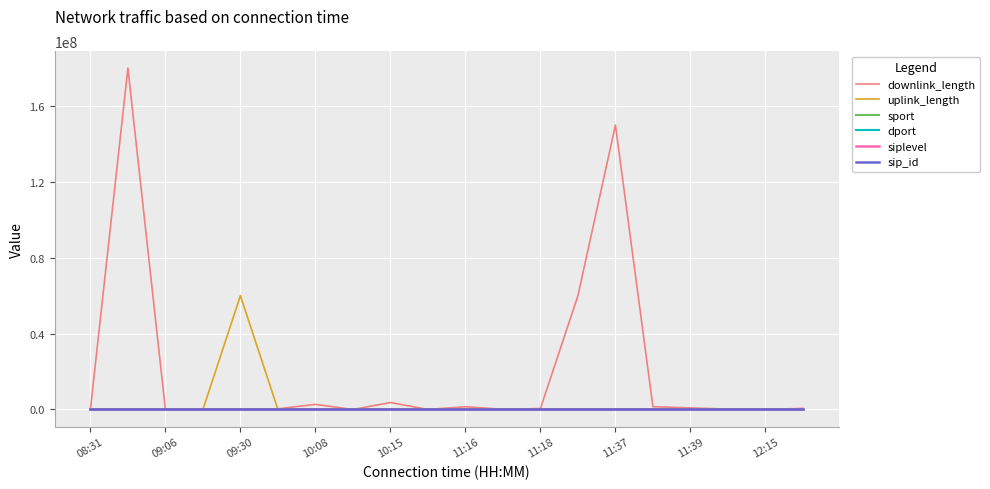

Which series has the largest total across all categories?

downlink_length